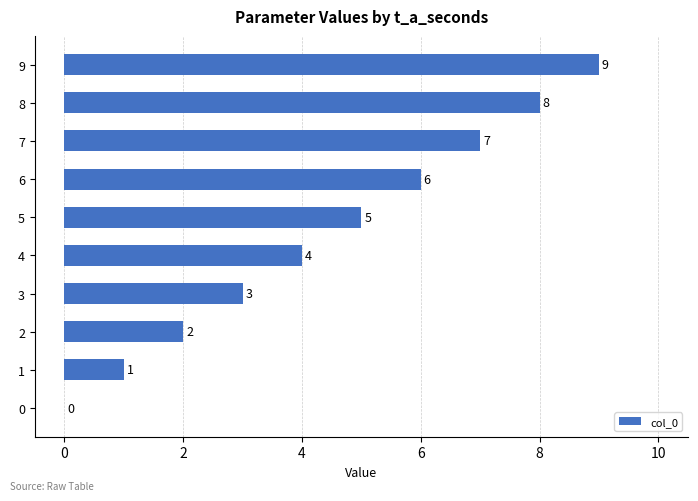

What value does the data have at 9?

9